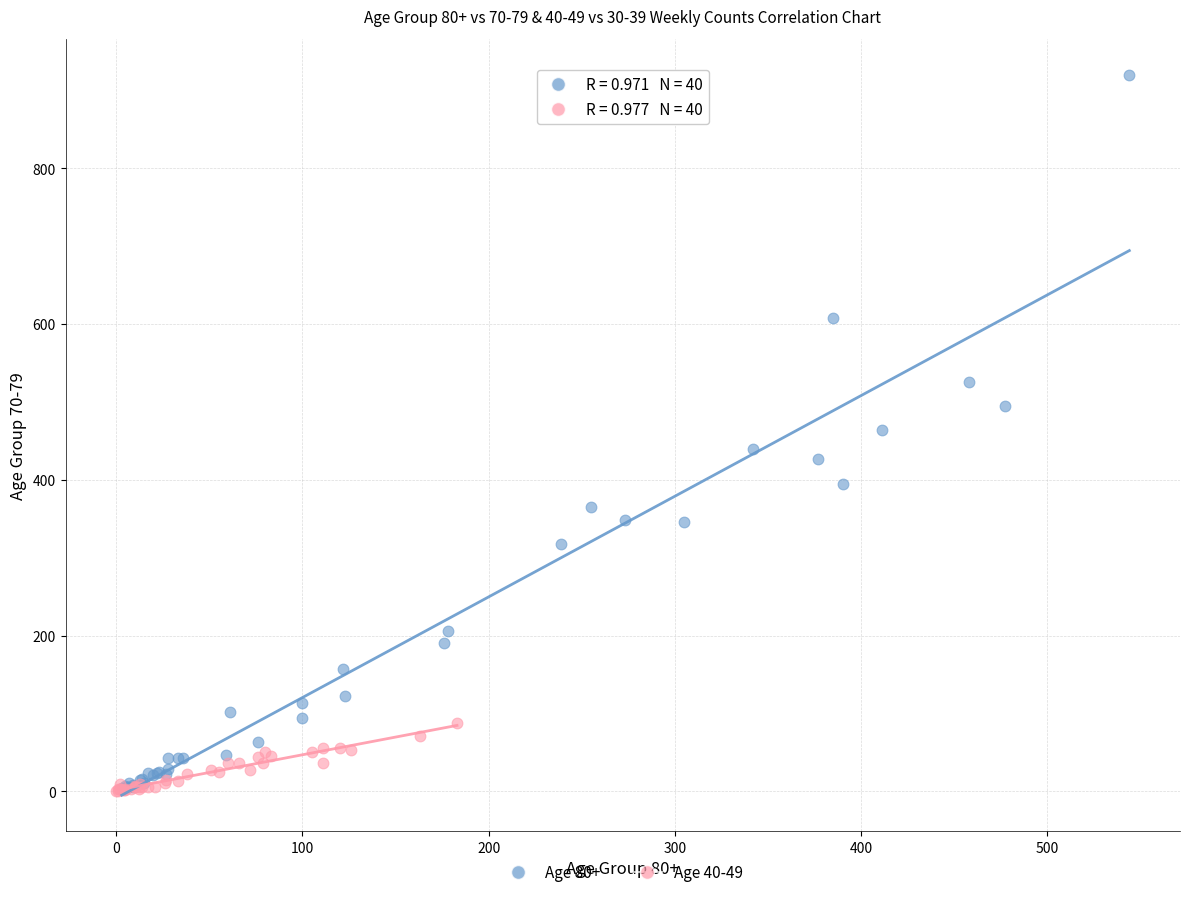

Which series contains the highest Y value?

Age 80+